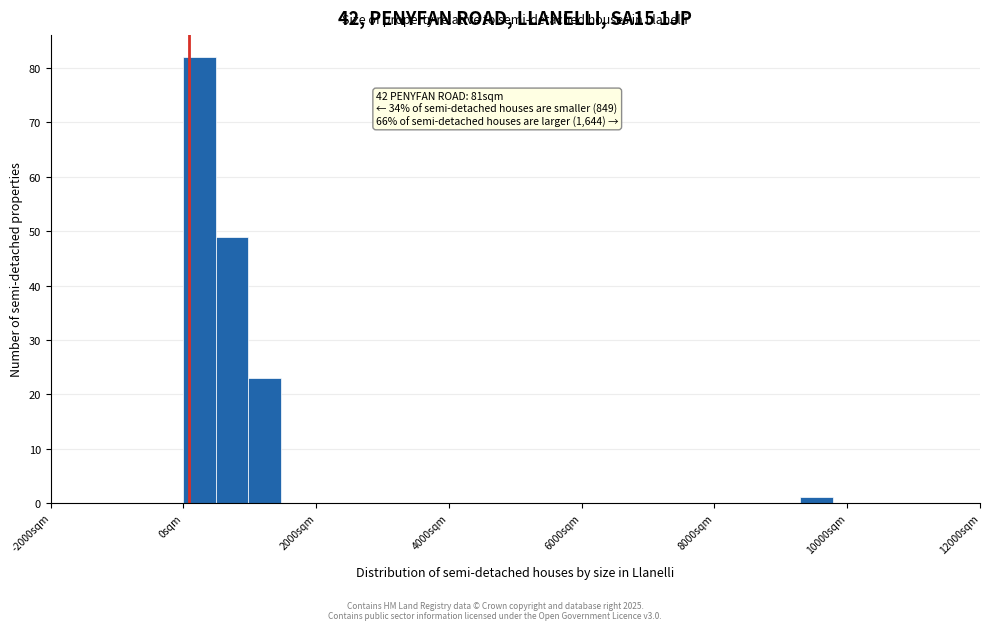

Read against the x-axis, roughly where is the centre of the tallest bar?

200